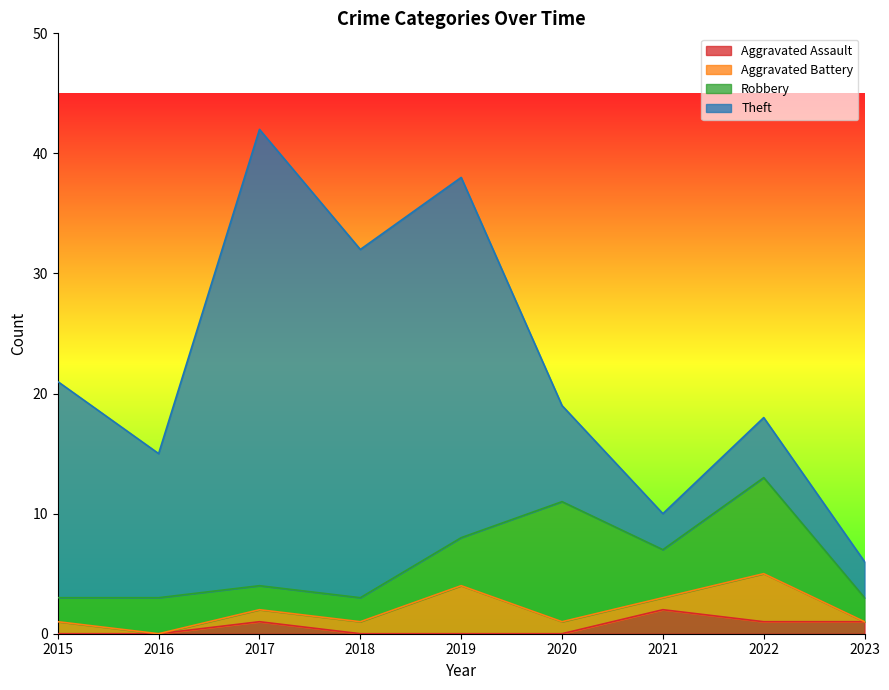

Is the value of Robbery at 2021 greater than the value of Aggravated Battery at 2018?

Yes